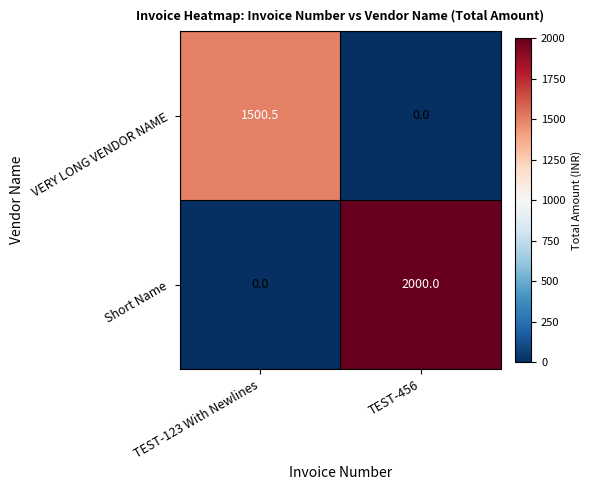

What is the difference between the maximum and minimum values in the Short Name series?

2000.0